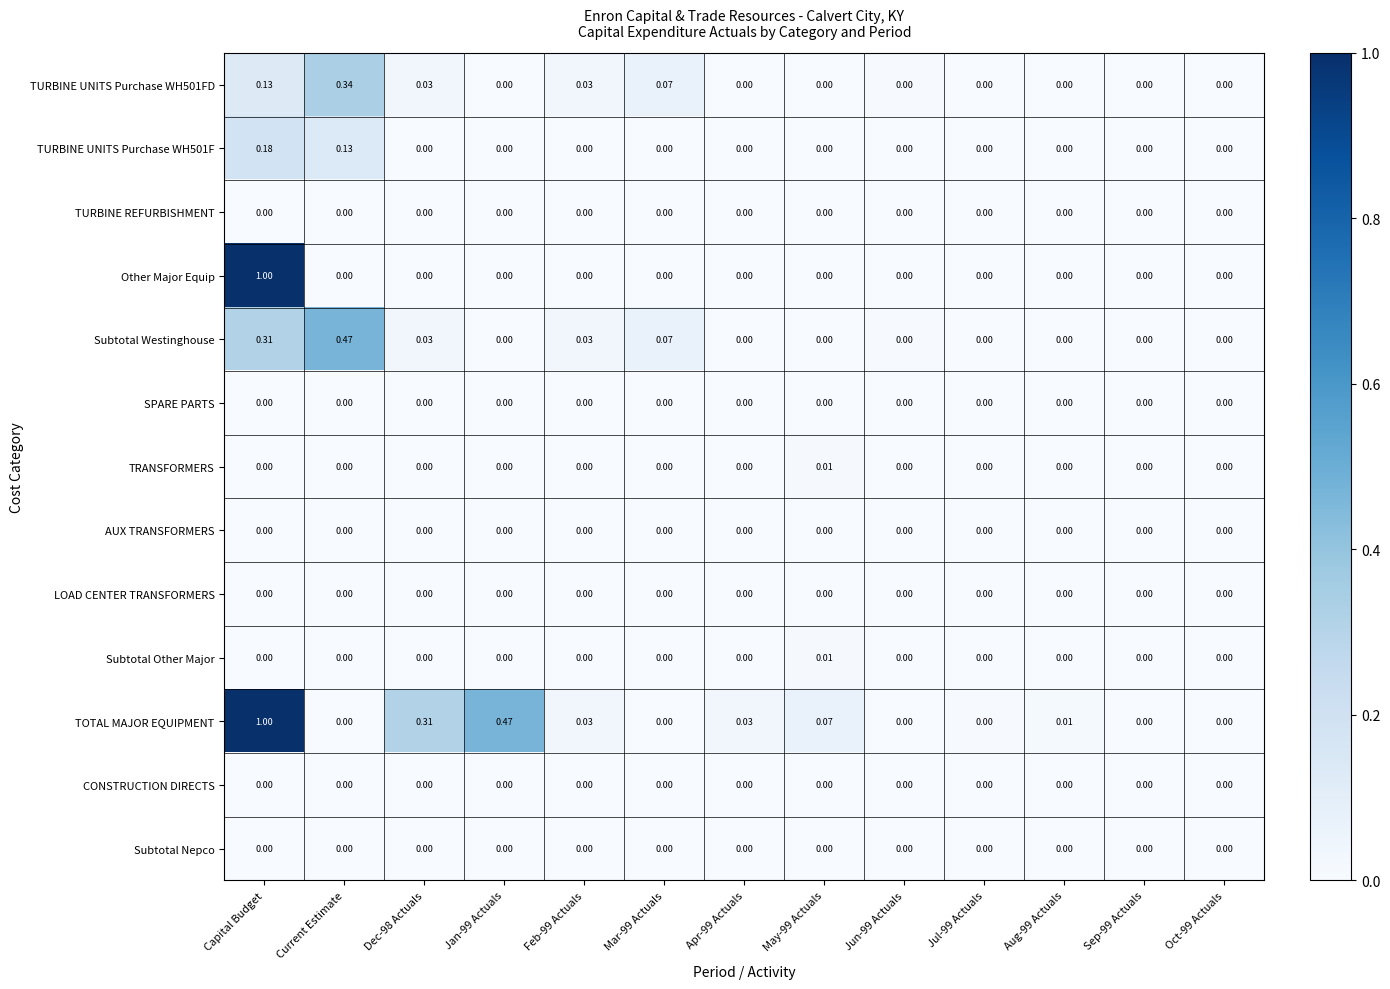

How many data points does each series have?

13